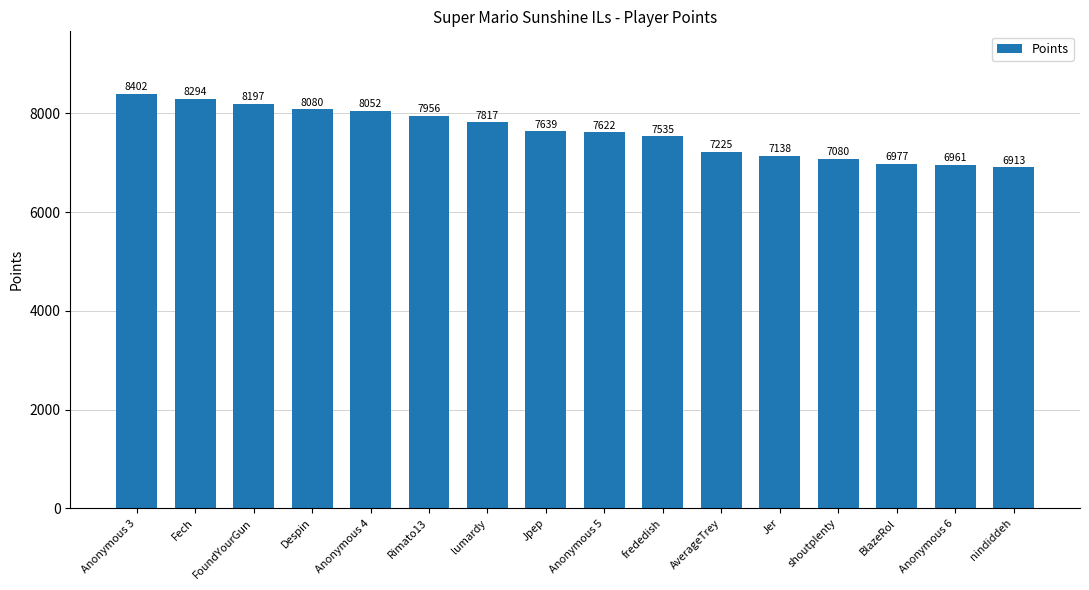

What is the change in value from lumardy to AverageTrey?

-592